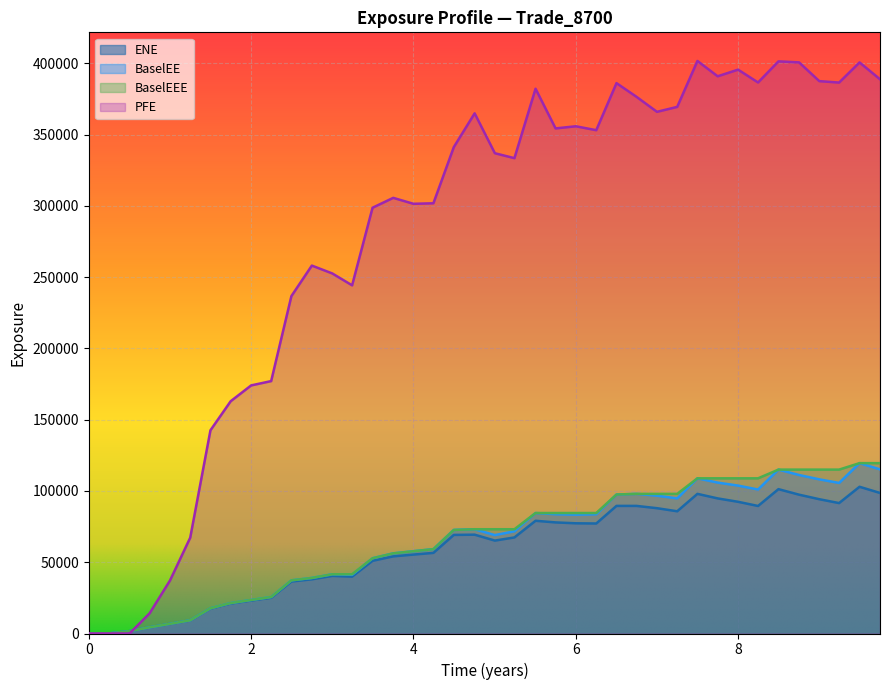

What is the greatest value displayed?

401675.0